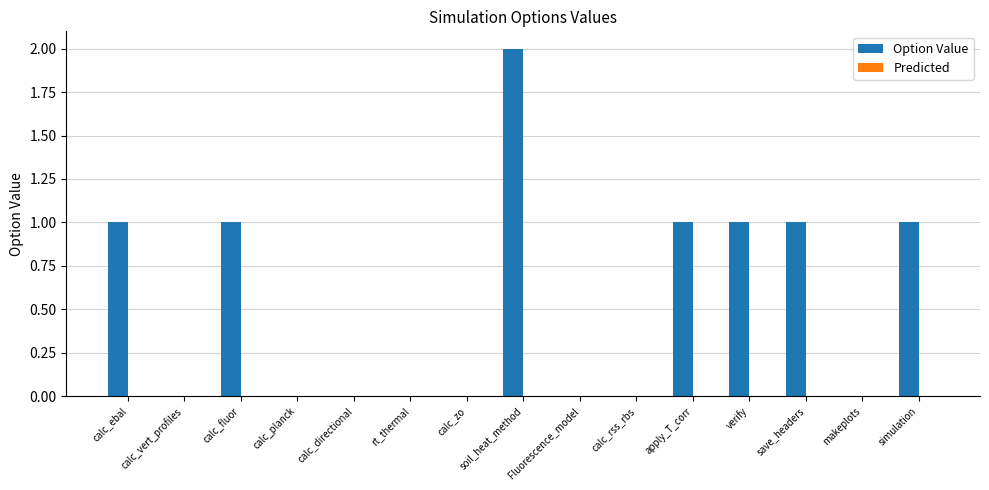

Approximately how many times larger is the value at calc_fluor compared to verify?

1.0